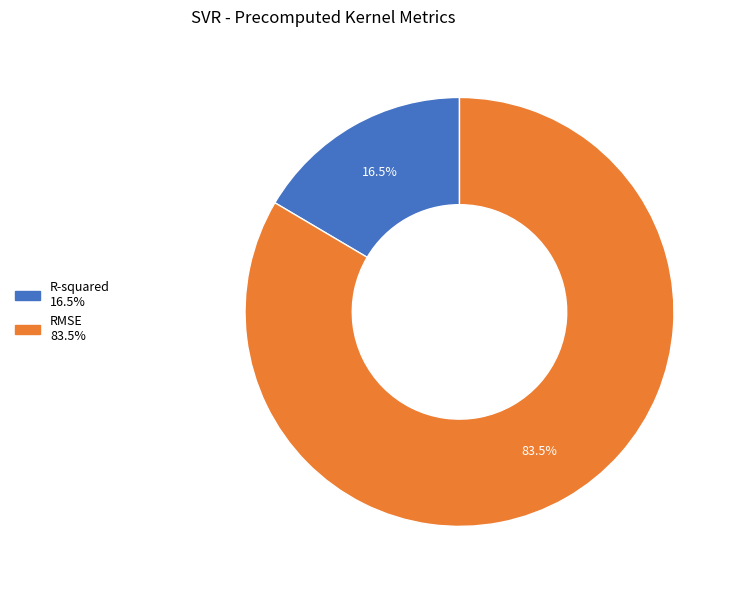

To the nearest percent, what is the difference between the R-squared and RMSE slice percentages?

67%